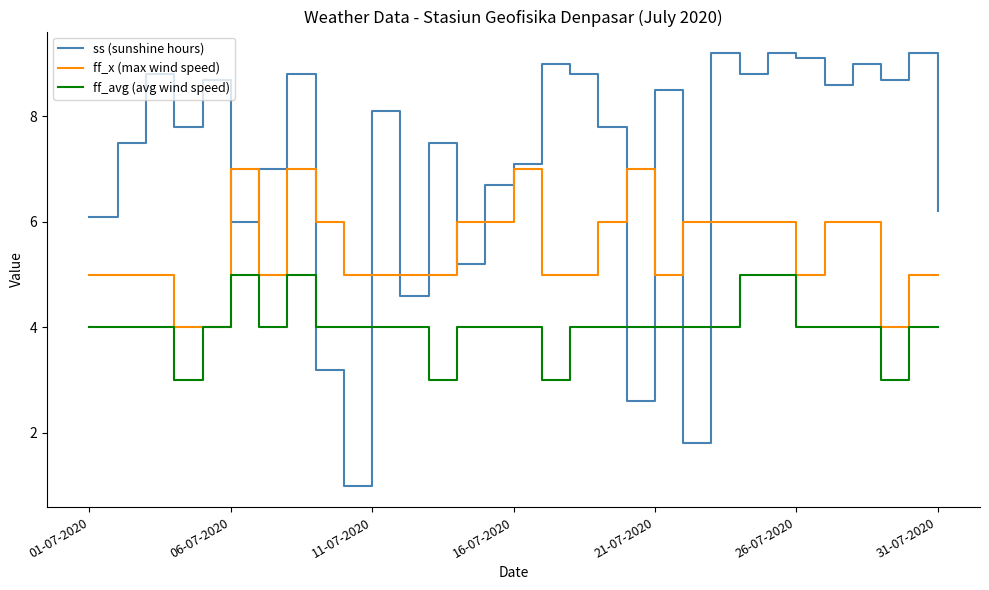

How many interior local valleys does the ss (sunshine hours) series have?

10